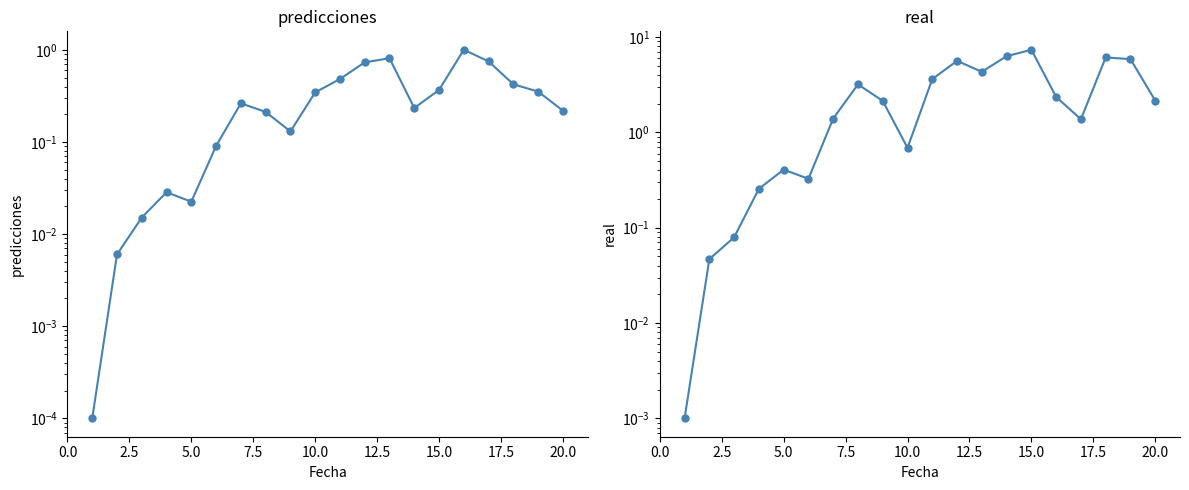

True or false: real has a value of 0.0 at 2.5.

False